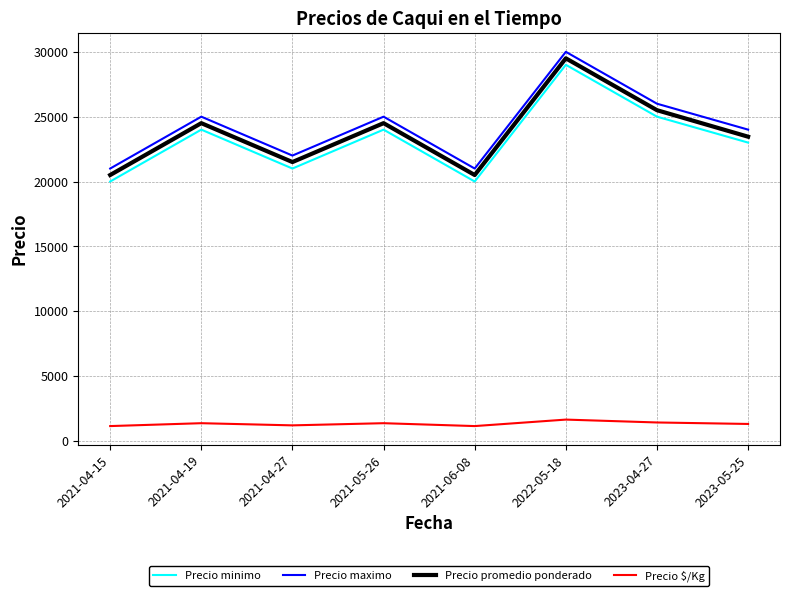

What is the total value across all series at 2021-04-27?

65694